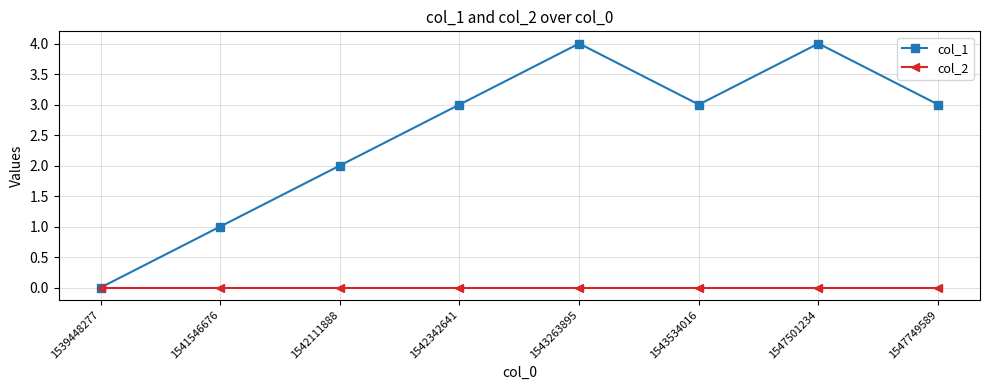

At 1541546676, list the series in order from largest to smallest.

col_1, col_2